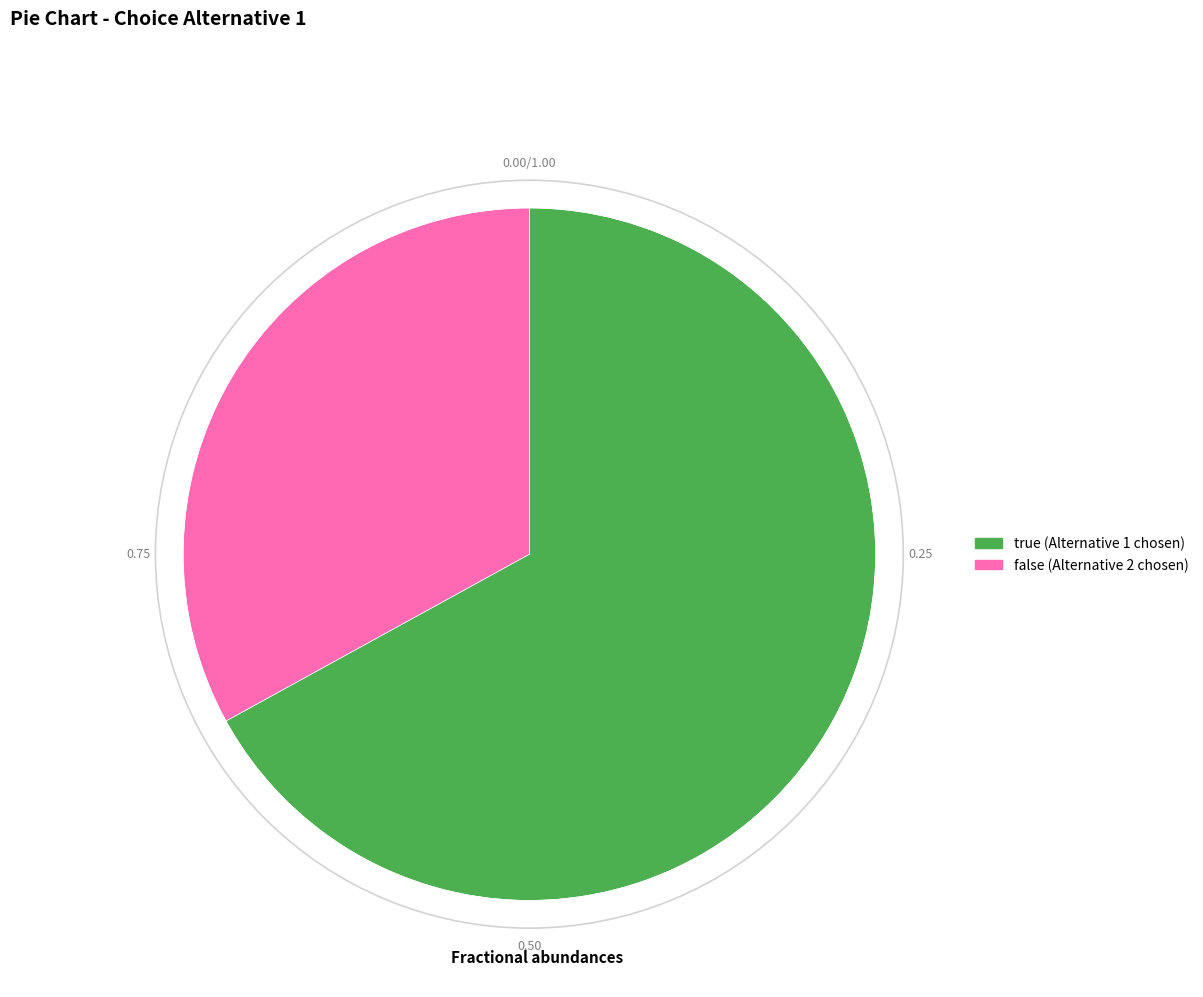

Is the sum of false and true greater than half?

Yes